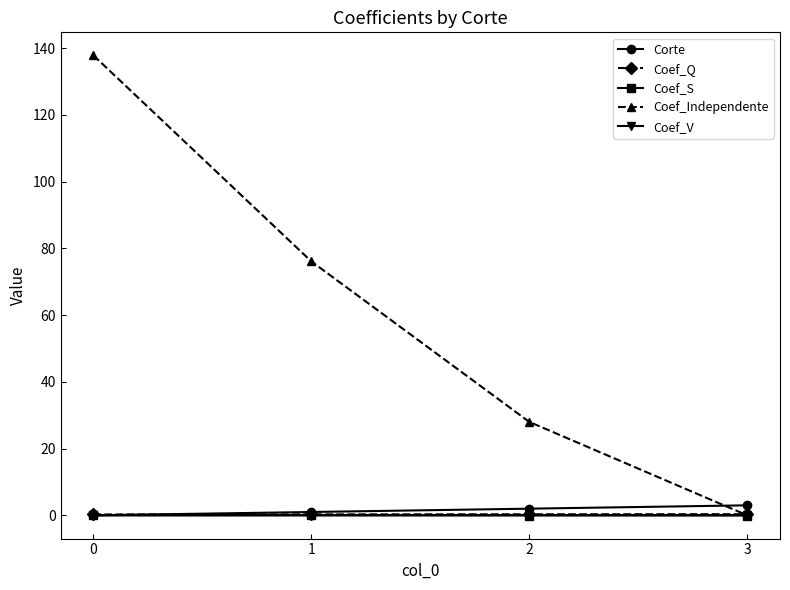

How many lines are shown in the chart?

5